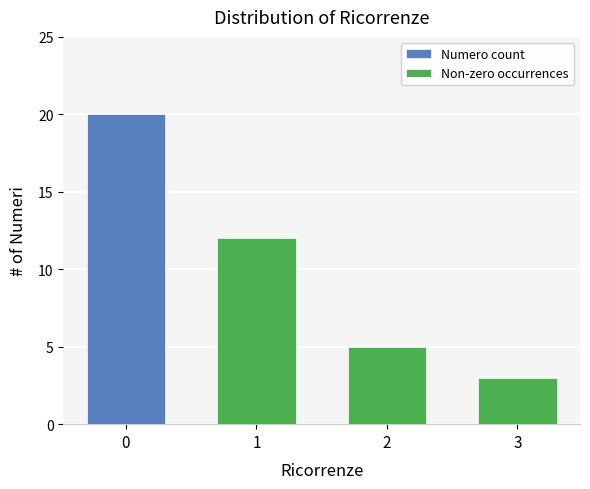

How many values in the Non-zero occurrences series exceed 5?

1